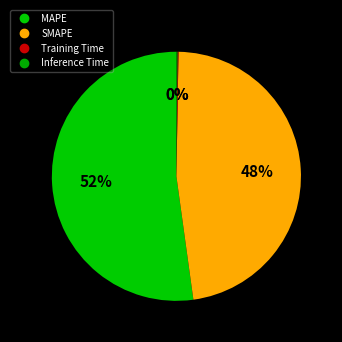

Is Training Time the majority of the pie?

No